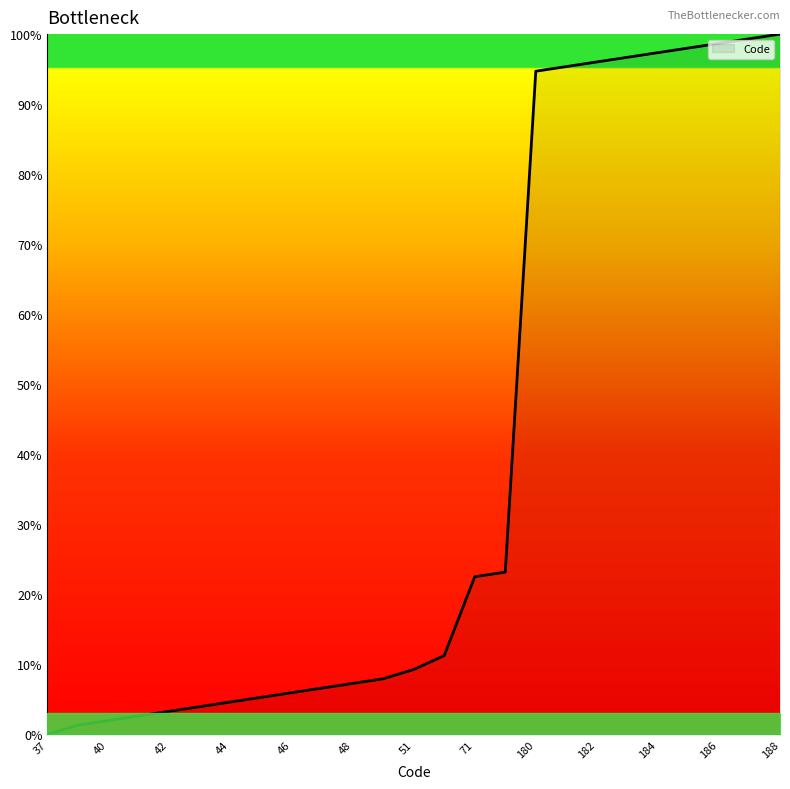

What is the difference between the maximum and minimum values?

100.0